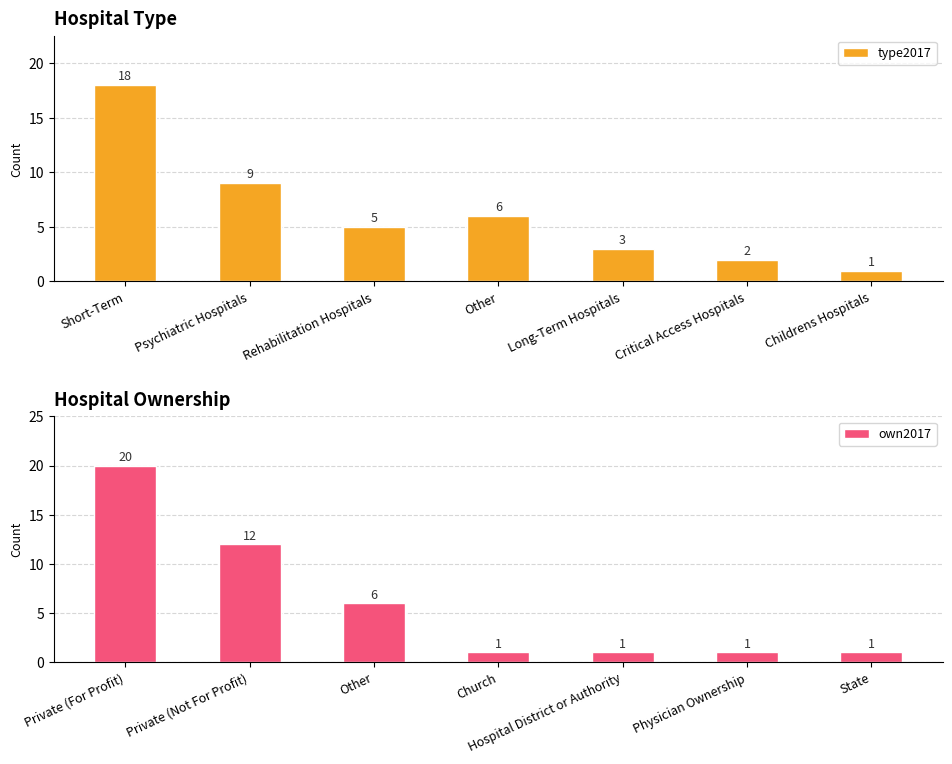

What is the difference between the type2017 values at Short-Term and Childrens Hospitals?

17